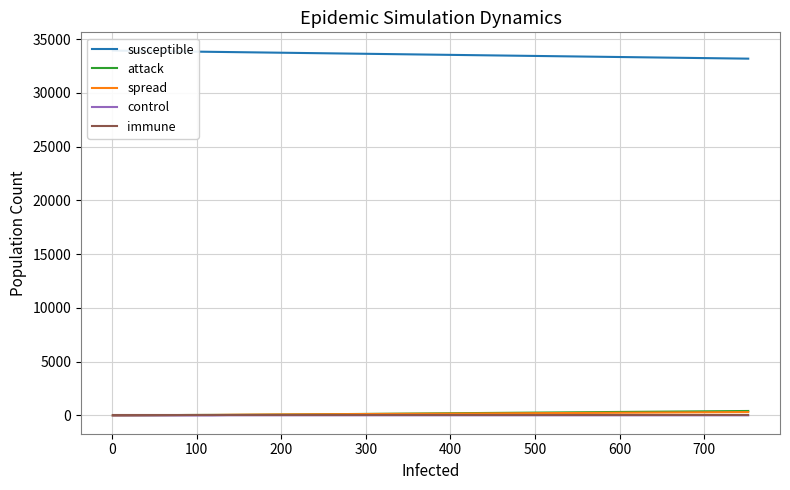

True or false: susceptible and control intersect in this chart.

False